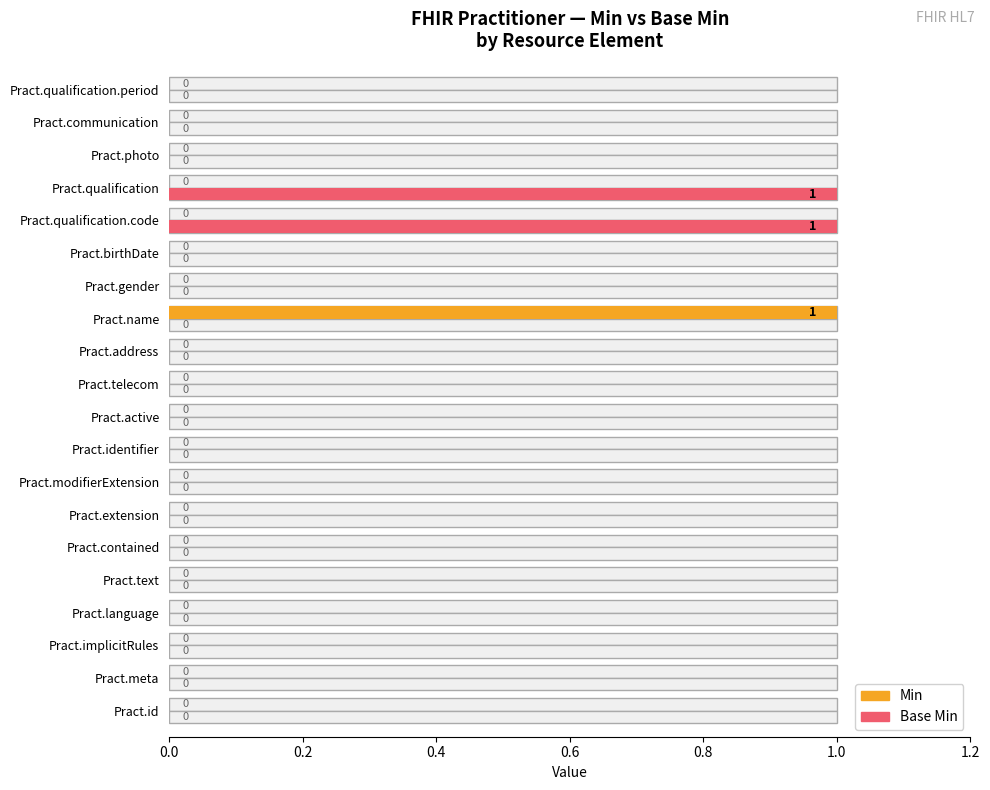

Between Pract.implicitRules and Pract.text, which is larger?

Pract.implicitRules